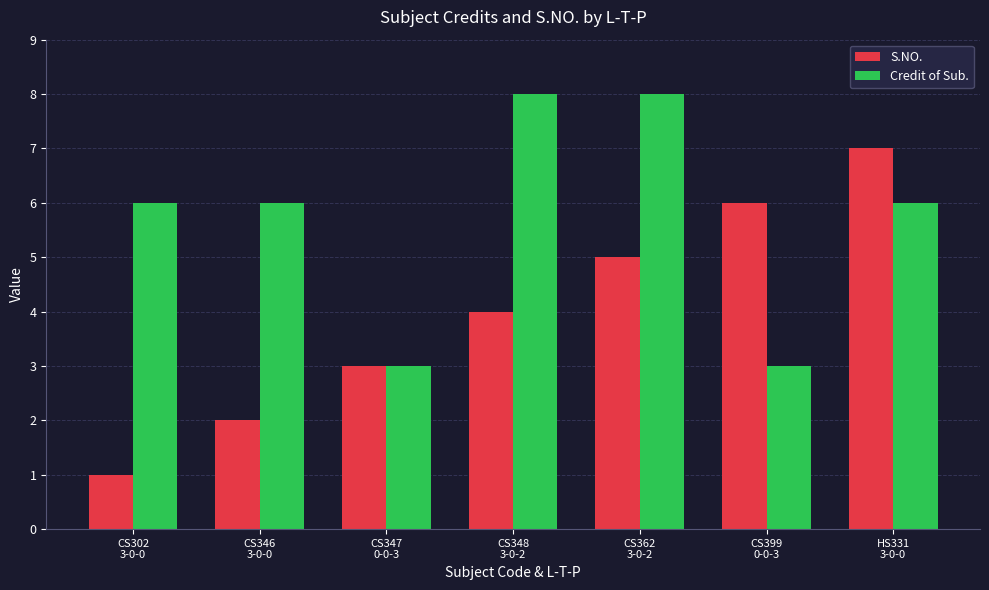

What is the difference between the highest and lowest values at CS348
3-0-2?

4